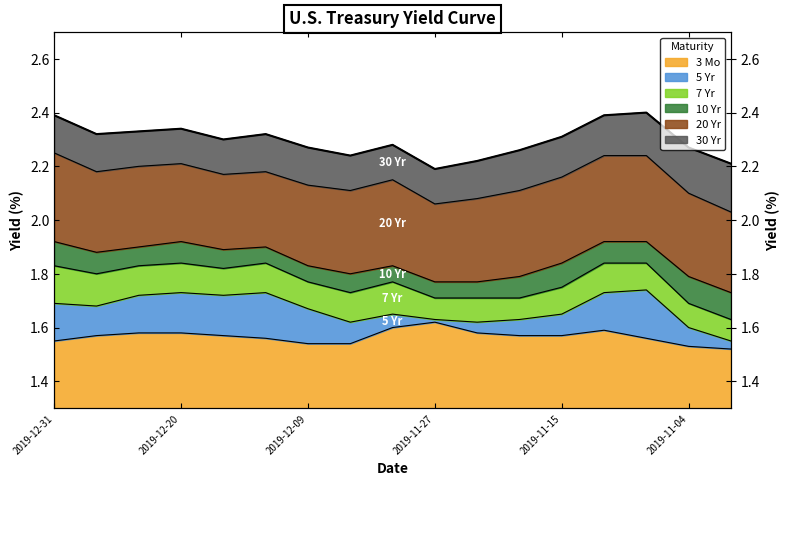

What are all the series names shown in the legend?

3 Mo, 5 Yr, 7 Yr, 10 Yr, 20 Yr, 30 Yr